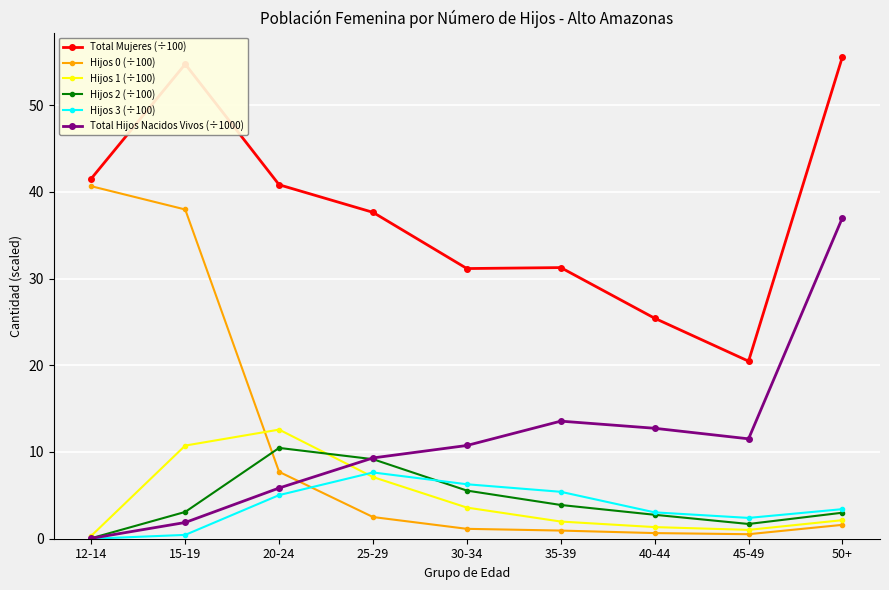

Is it true that Hijos 3 (÷100) equals 2.4 at 45-49?

True